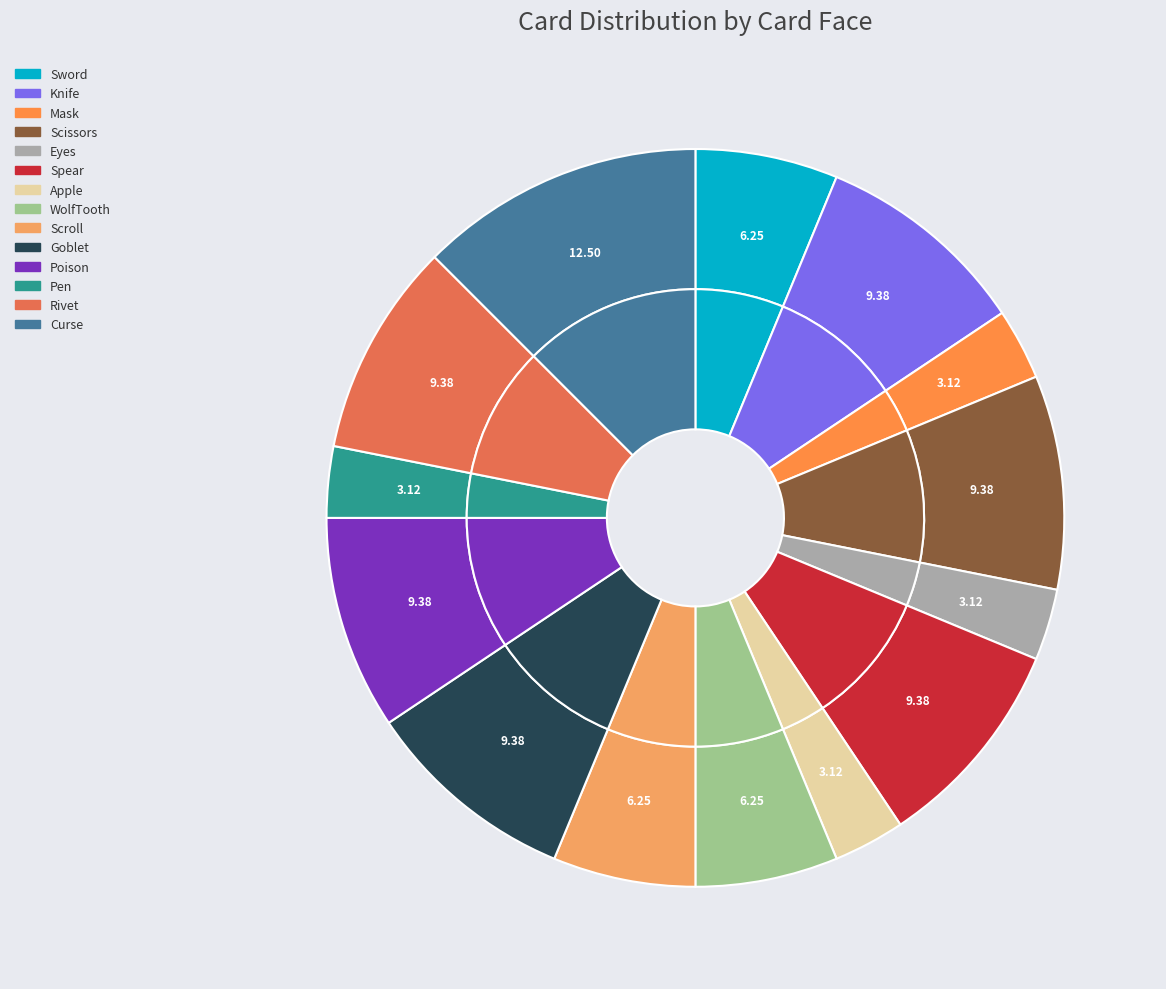

Is Rivet the majority of the pie?

No